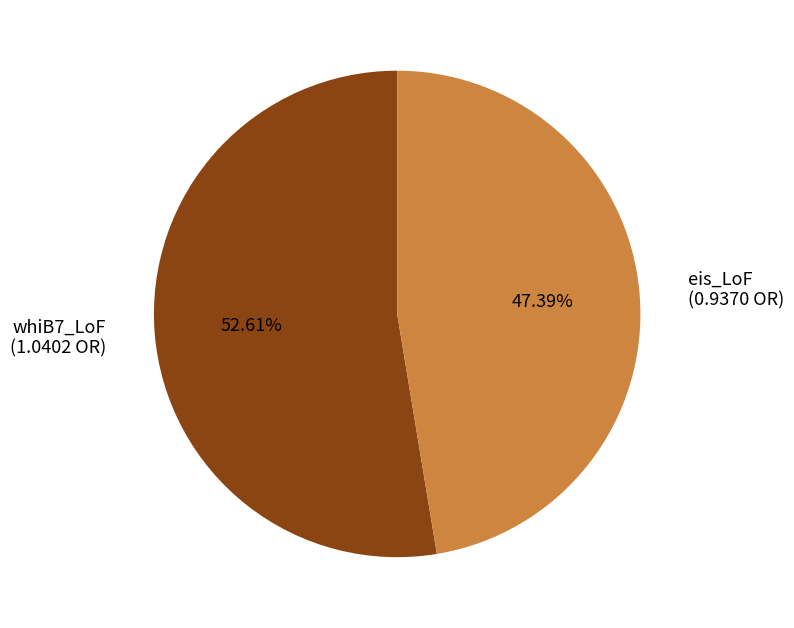

Approximately how many times larger is the value at eis_LoF compared to whiB7_LoF?

0.9